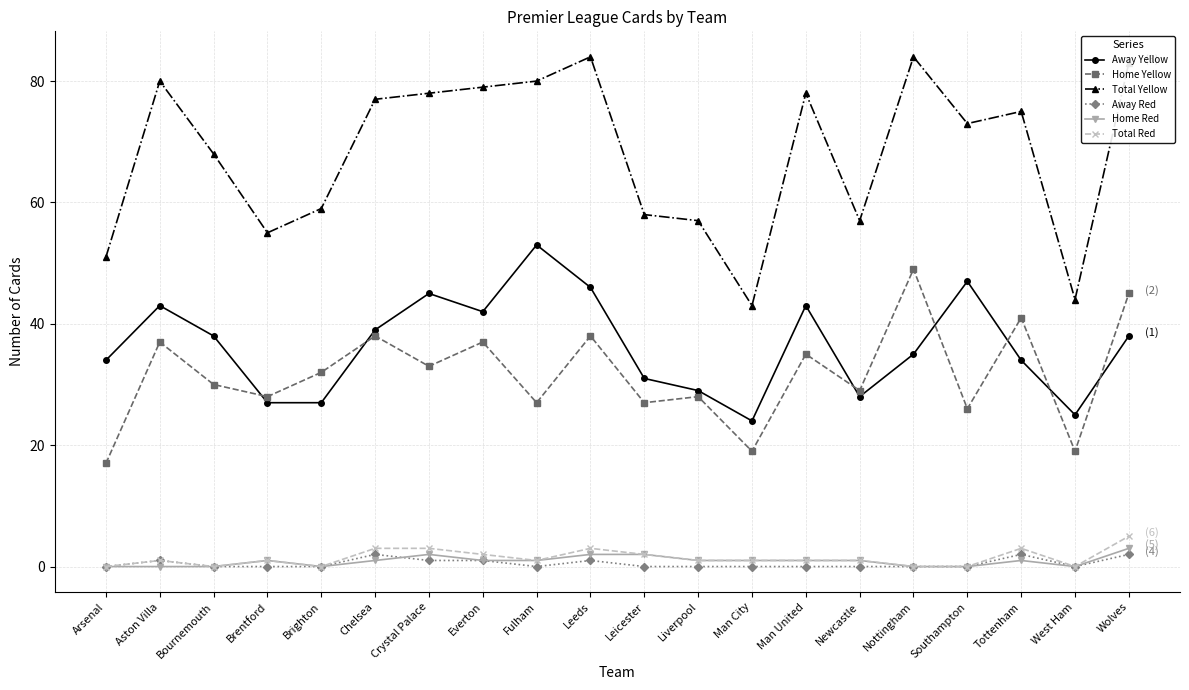

Is the value of Home Yellow at Aston Villa greater than the value of Total Yellow at Man United?

No